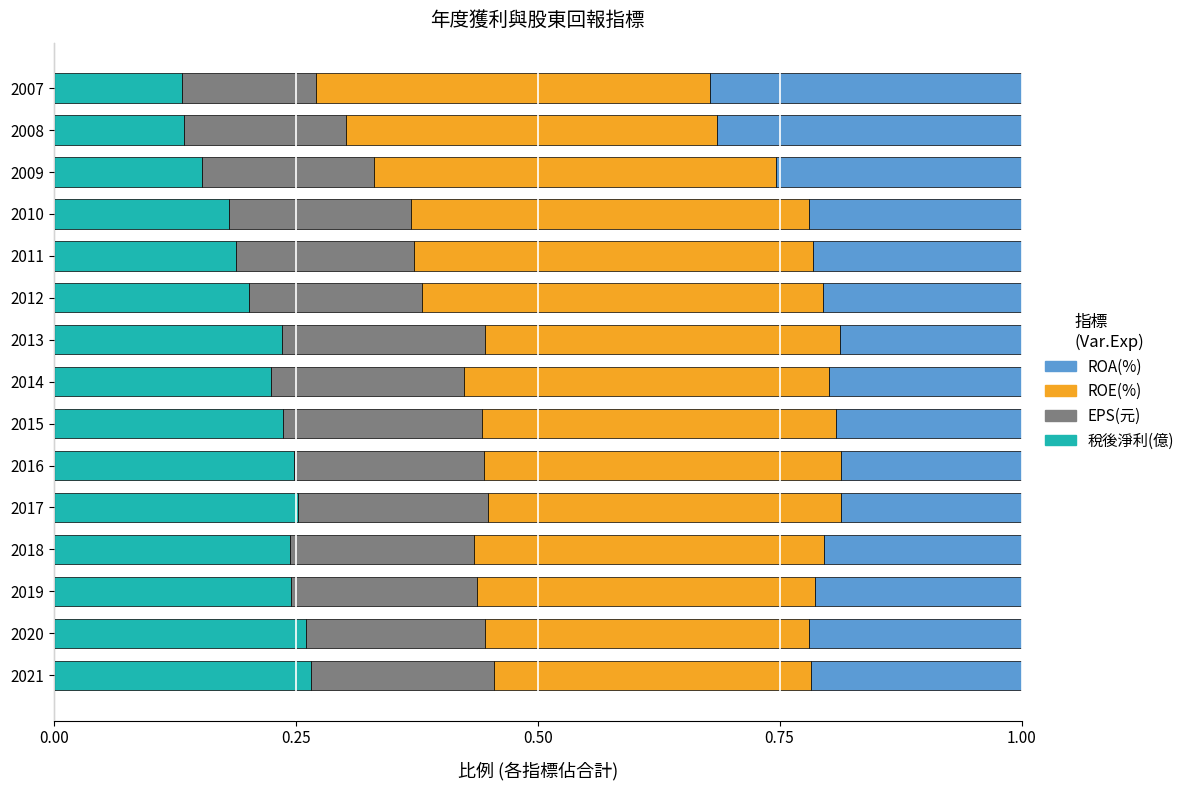

Is it true that 稅後淨利(億) equals 0.1 at 2020?

False